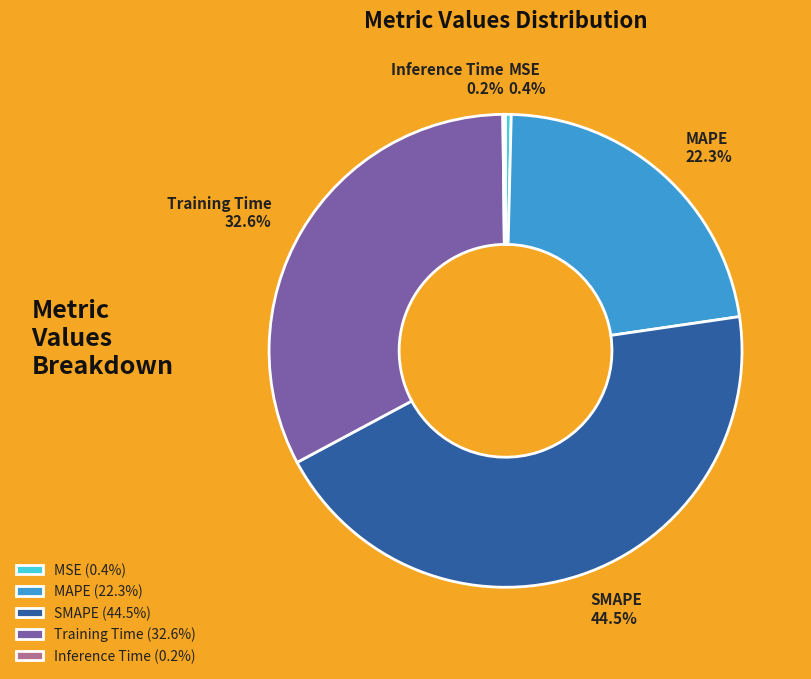

Does SMAPE account for over 50% of the chart?

No